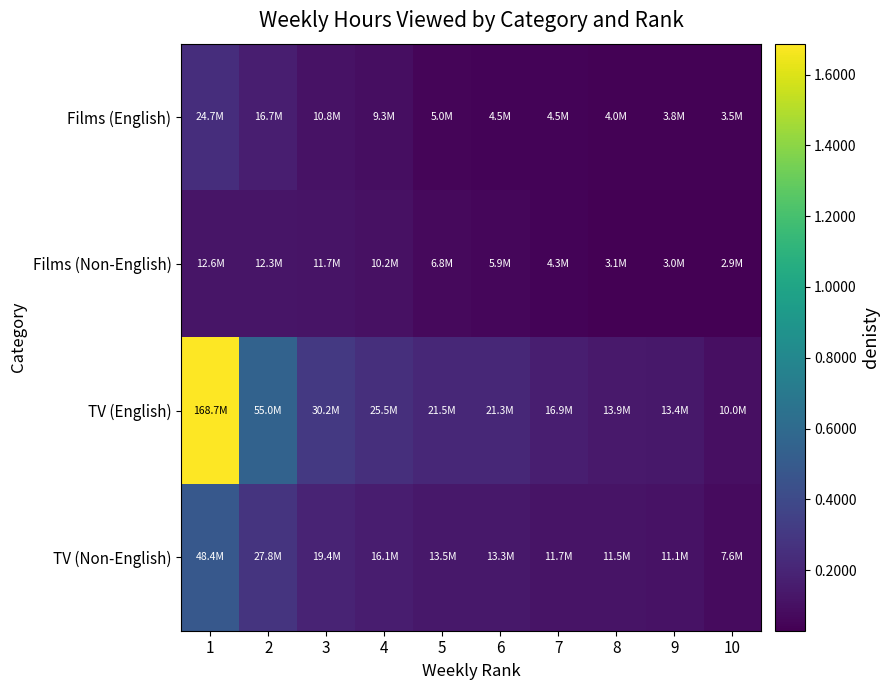

What is the greatest value displayed?

168710000